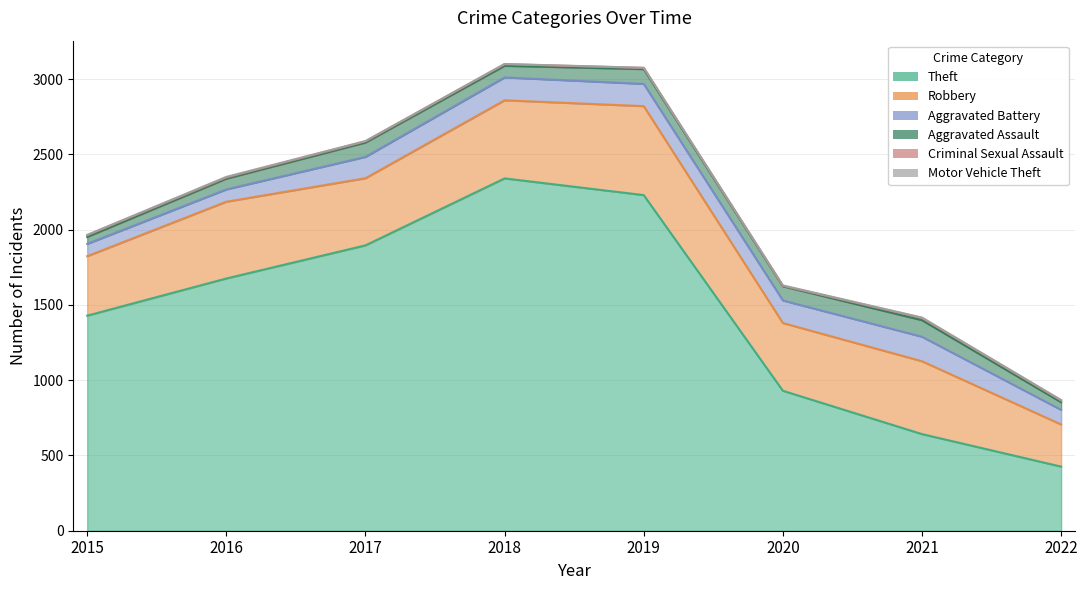

Where is the first local maximum for Motor Vehicle Theft?

2016